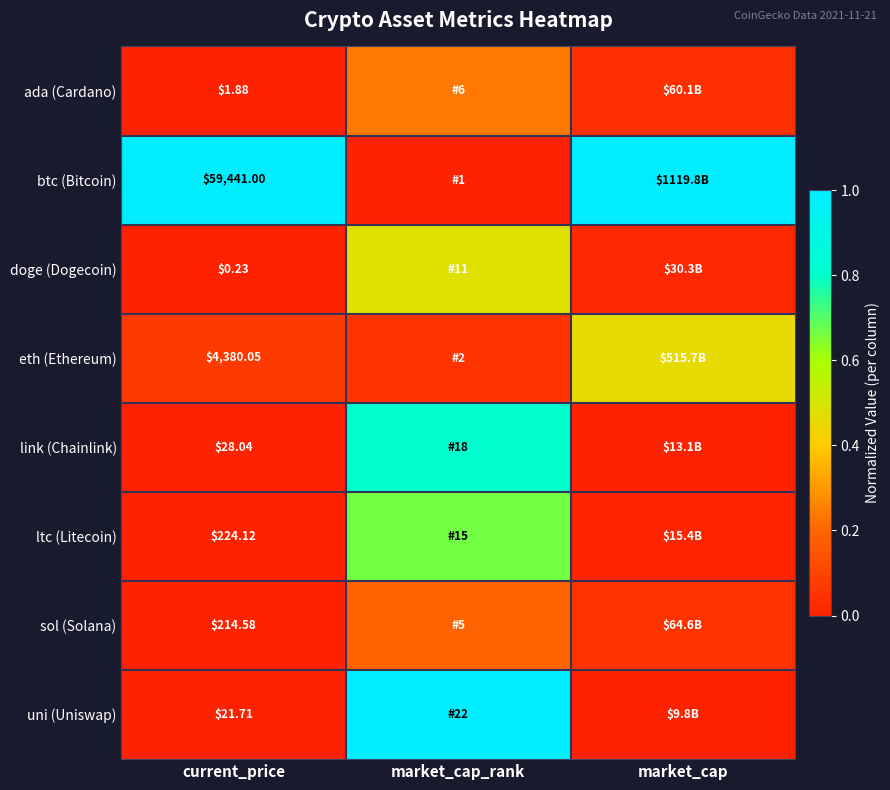

Count the number of data series in this chart.

8